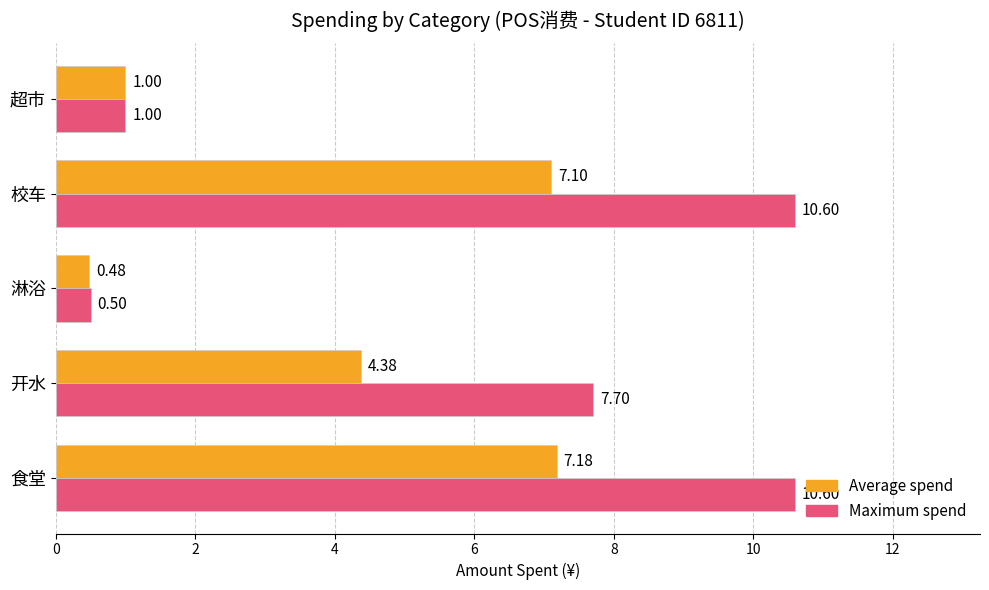

Which label corresponds to the smallest value in the chart?

淋浴